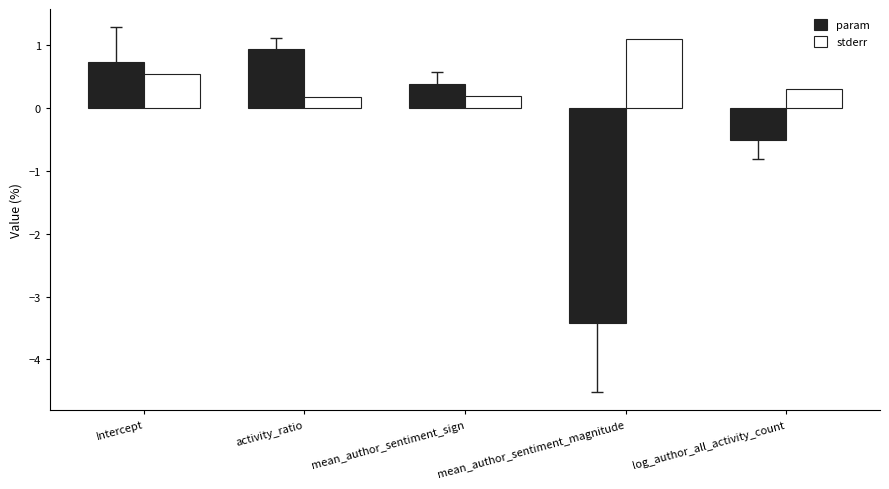

Which series changed the most between activity_ratio and mean_author_sentiment_magnitude?

param